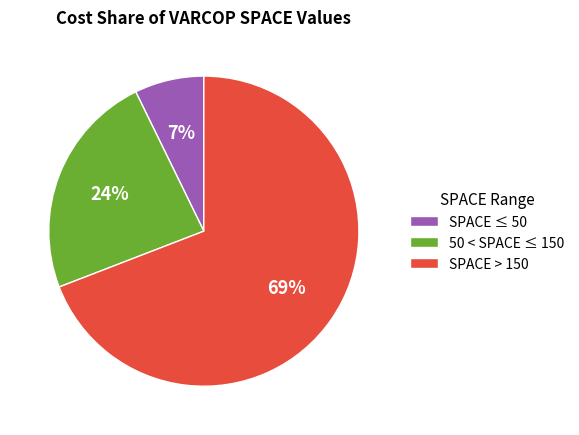

To the nearest percent, what is the difference between the largest and smallest slice percentages?

62%